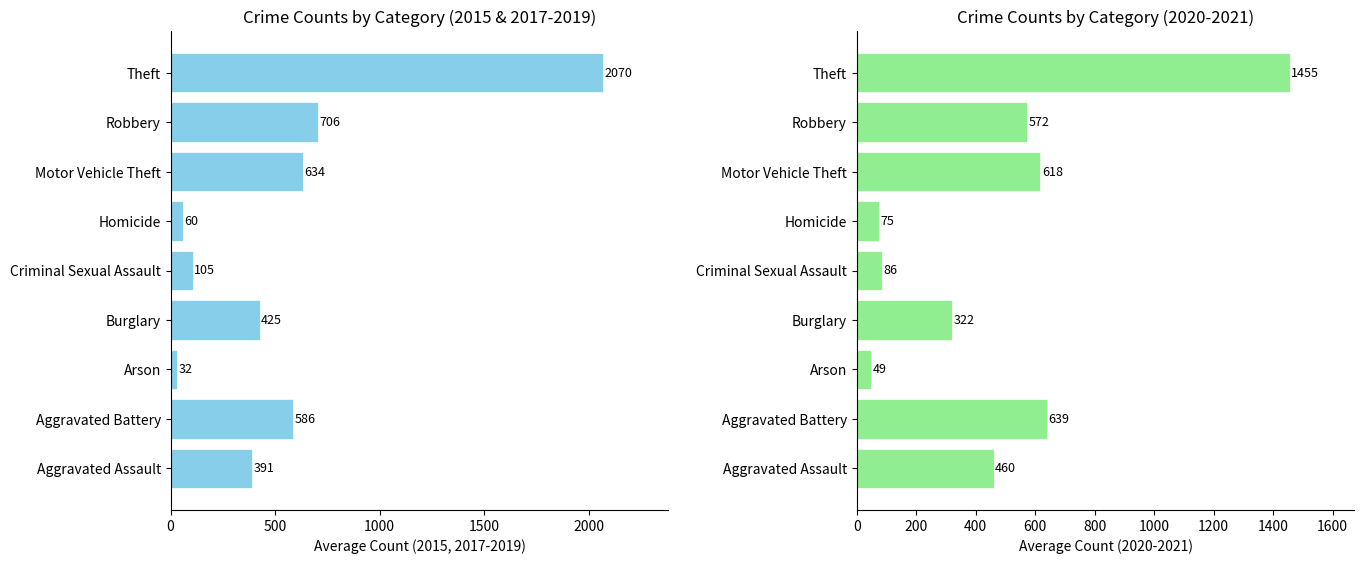

Which series has the largest total across all categories?

Avg 2015,2017-2019